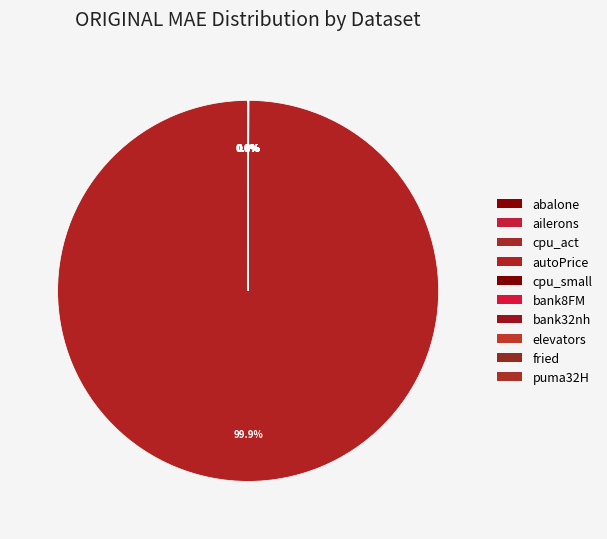

Does autoPrice account for over 50% of the chart?

Yes